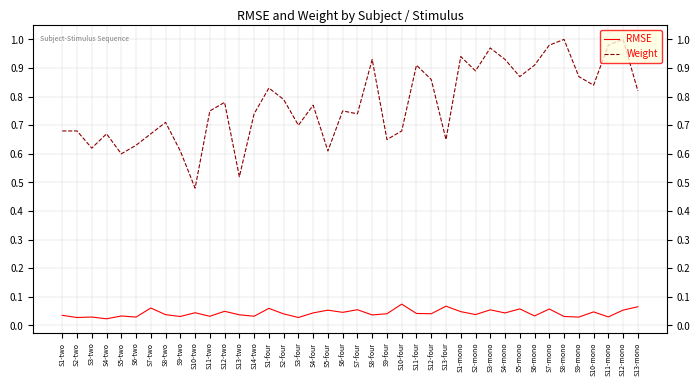

What is the difference between the highest and lowest values at S10-two?

0.4